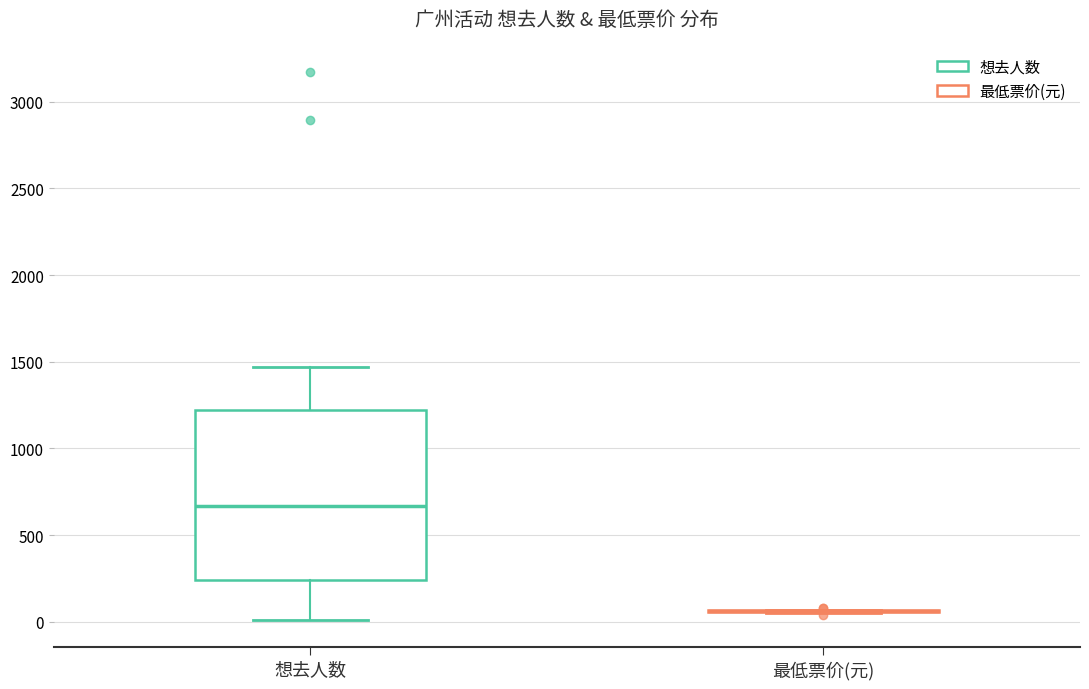

Comparing the boxes themselves (not the whiskers), which one is the tallest?

想去人数